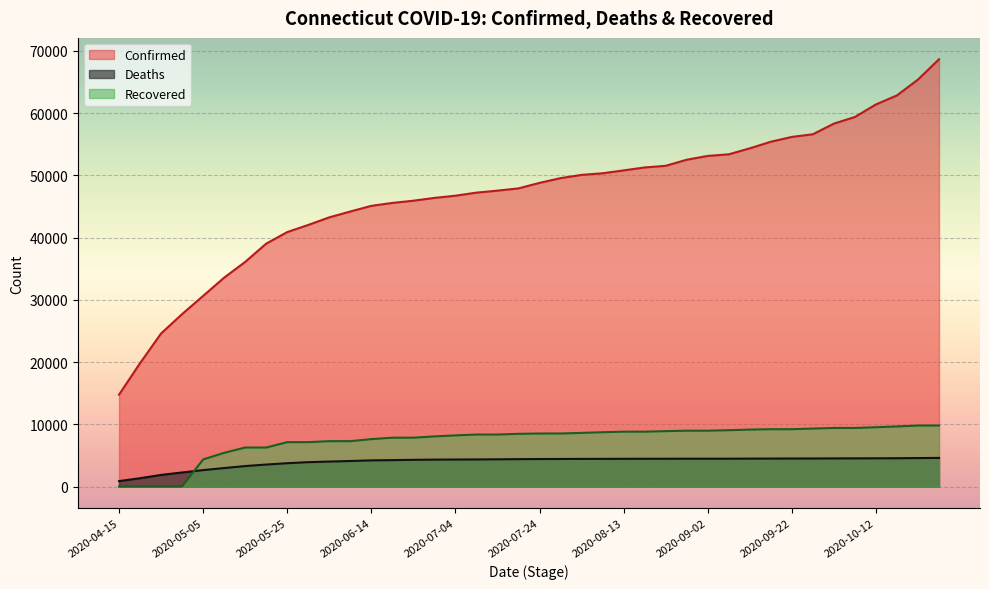

At which label does Recovered reach its peak?

2020-10-22